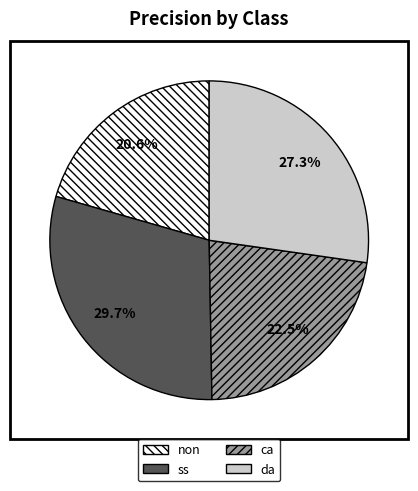

True or false: ss accounts for 18% of the total.

False